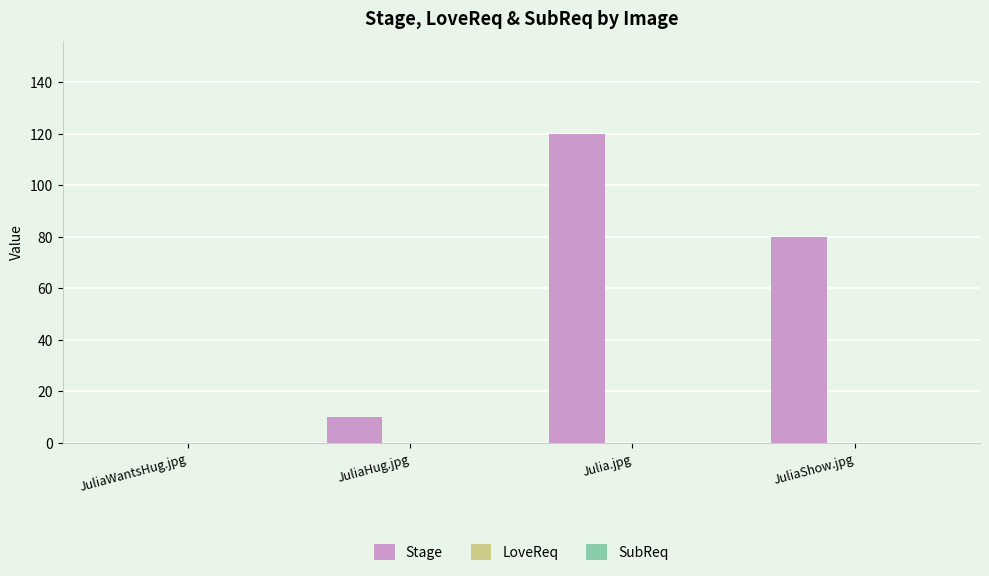

Are the bars horizontal?

No